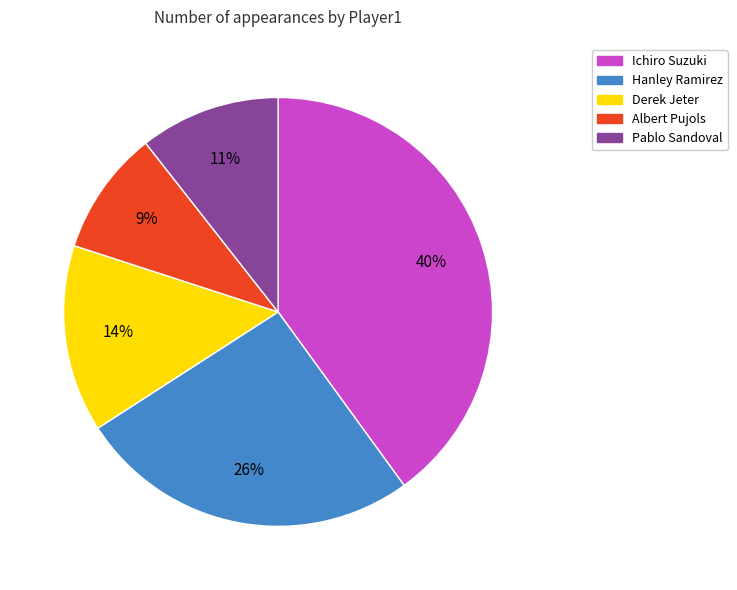

Which slice is the largest?

Ichiro Suzuki